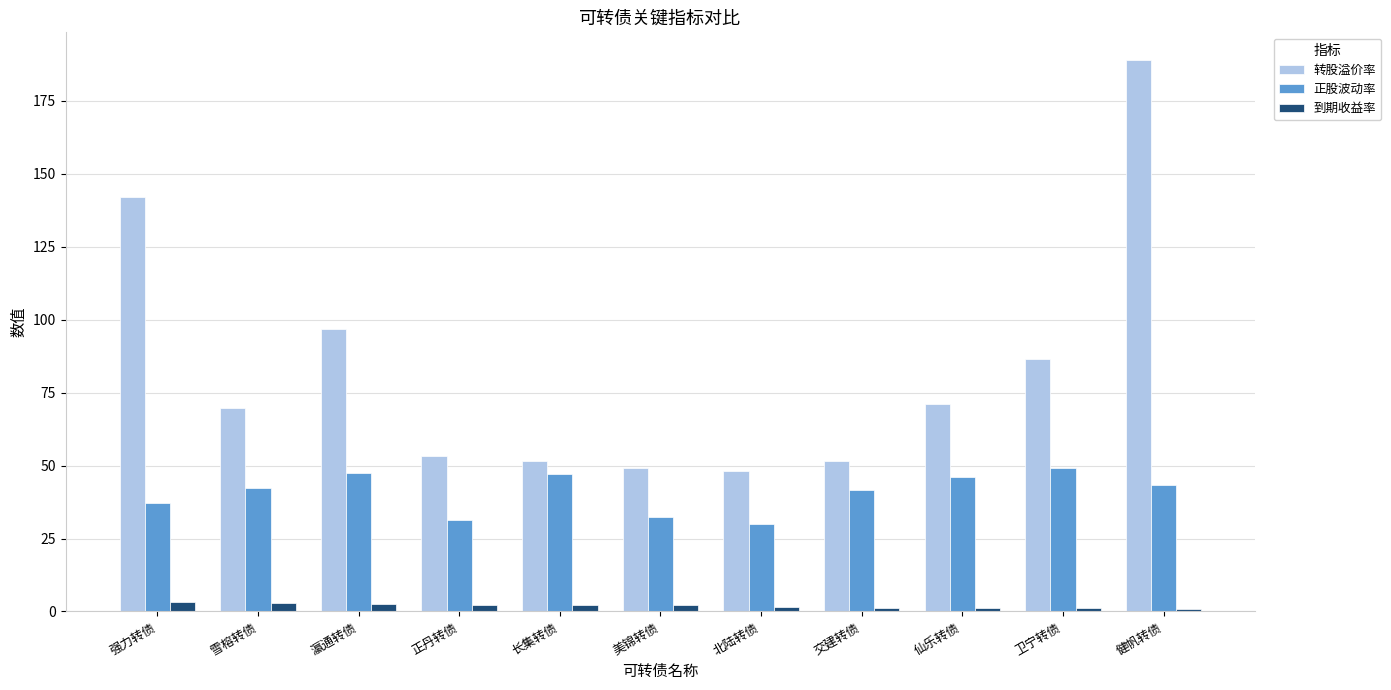

What is the maximum value shown in the chart?

189.0